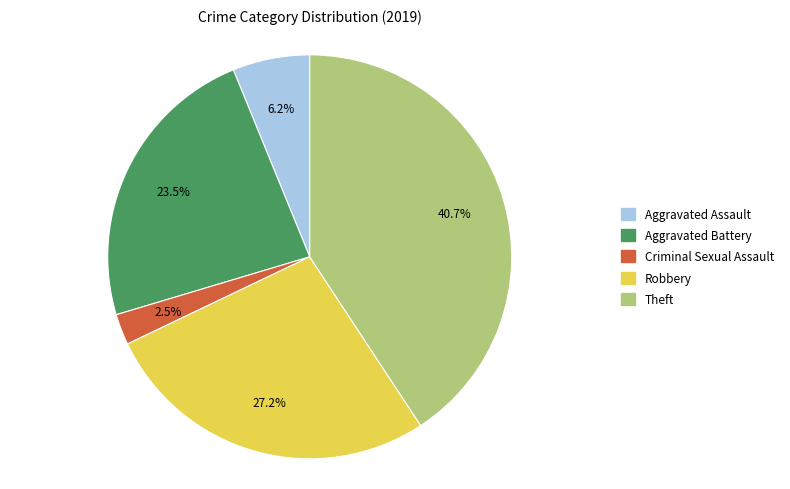

To the nearest percent, what is the difference between the largest and smallest slice percentages?

38%